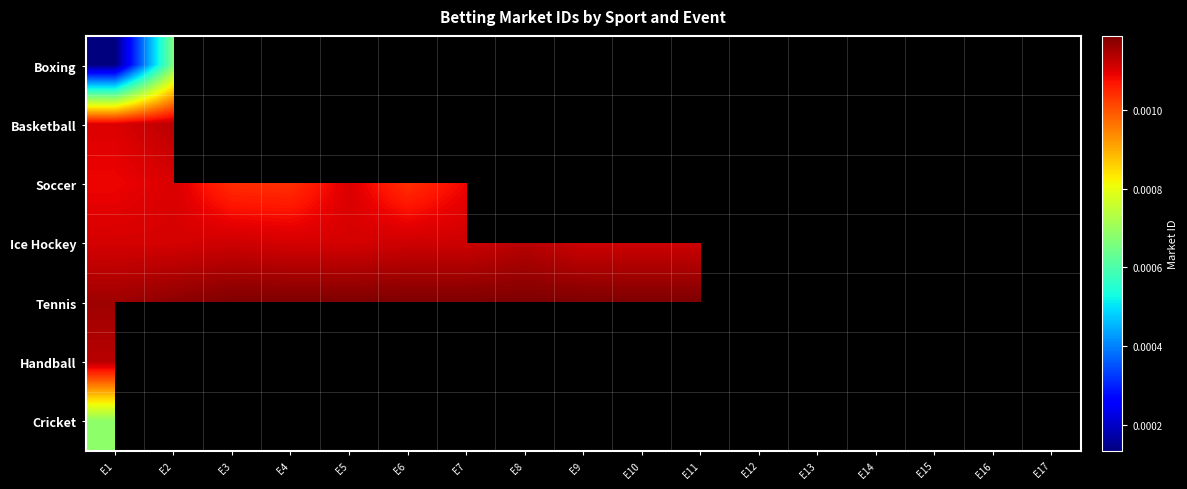

At which category is the sum across all series the highest?

E1